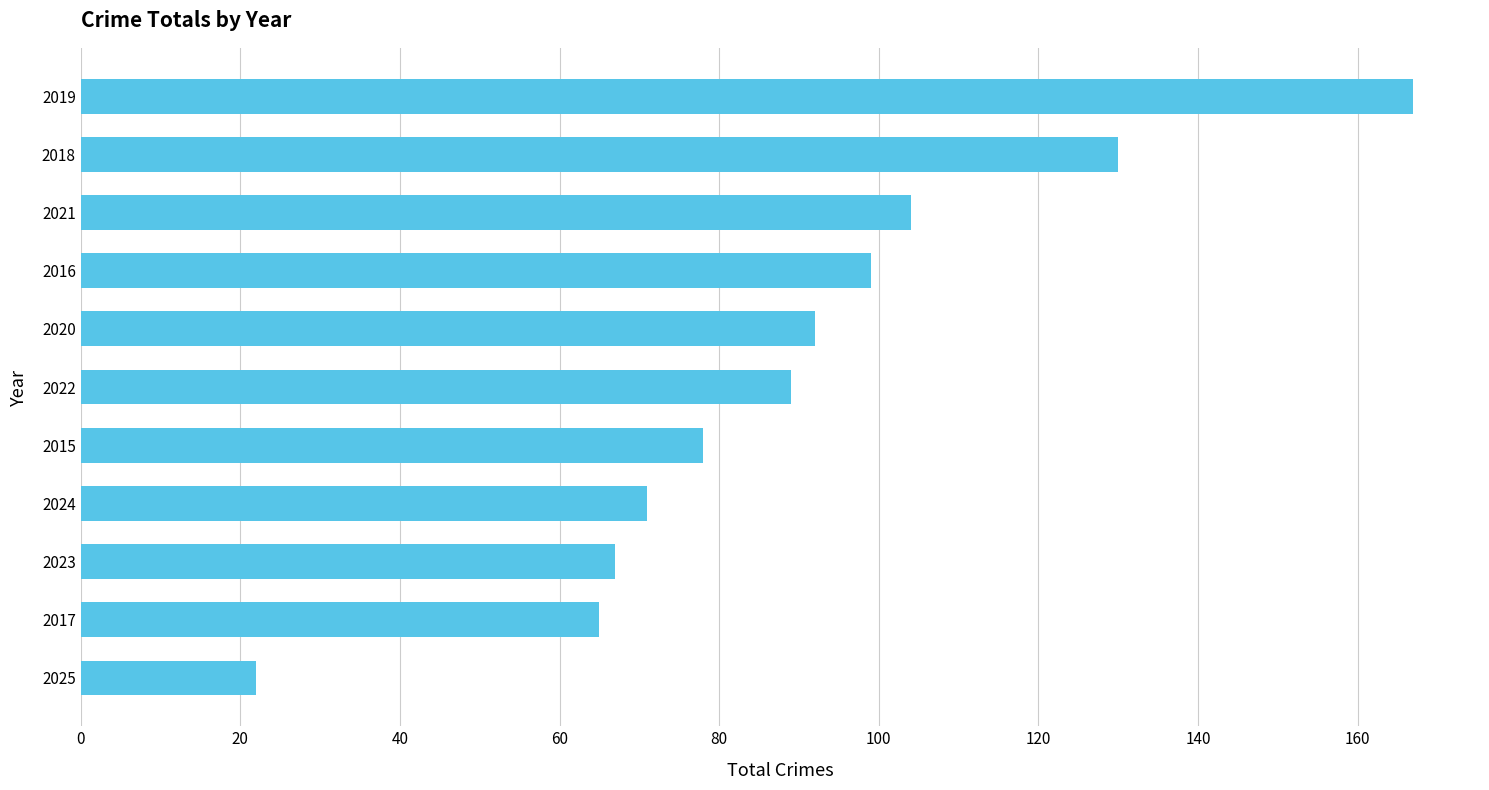

Which category has the lowest value across all series?

2025